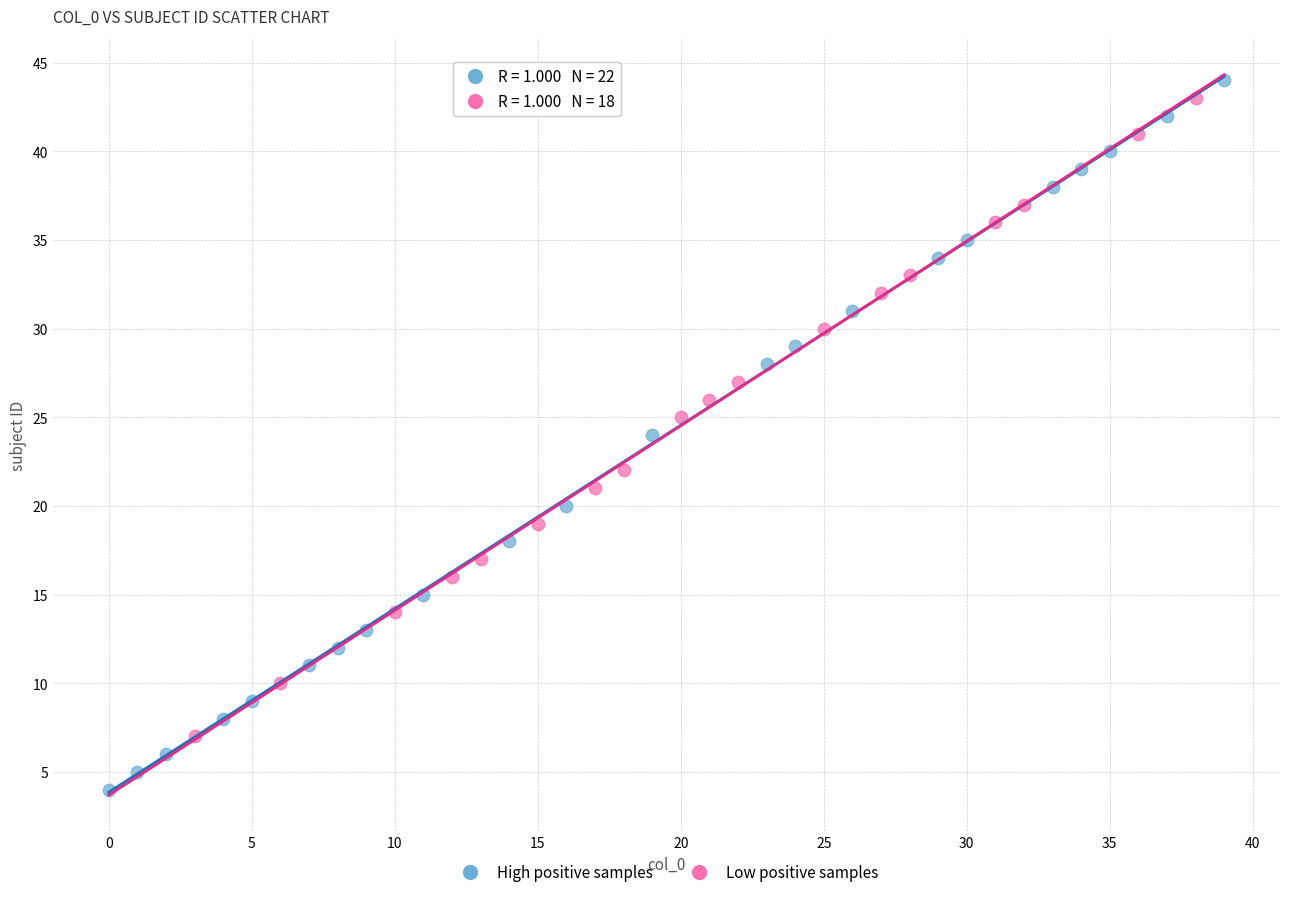

Which series has the widest spread of Y values?

High positive samples